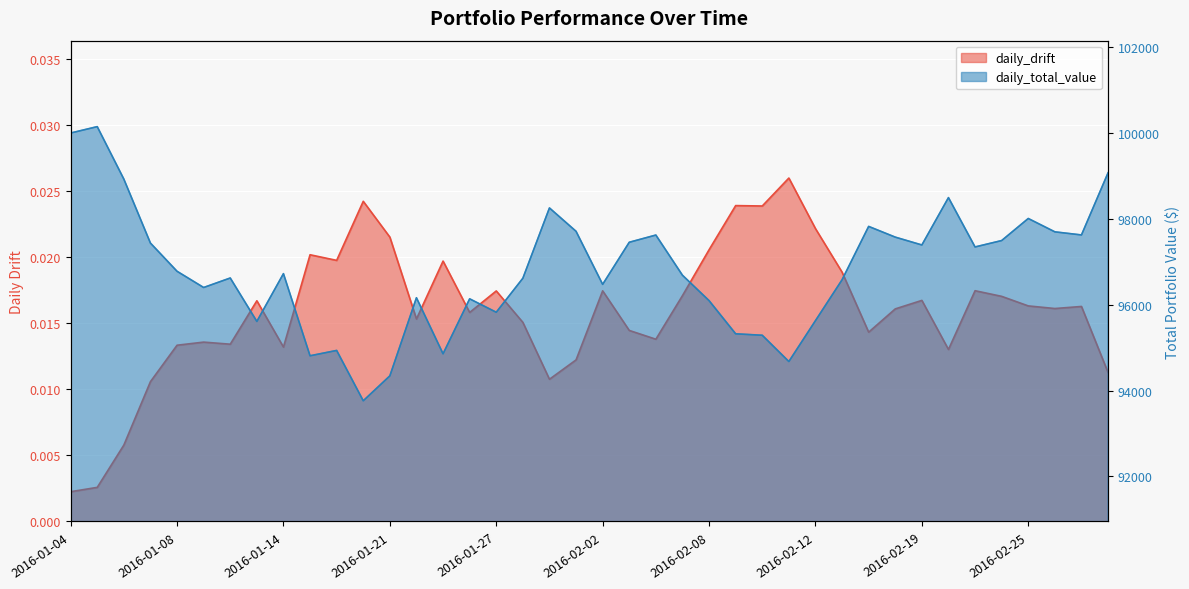

What is the sum of all daily_total_value values?

3872414.1